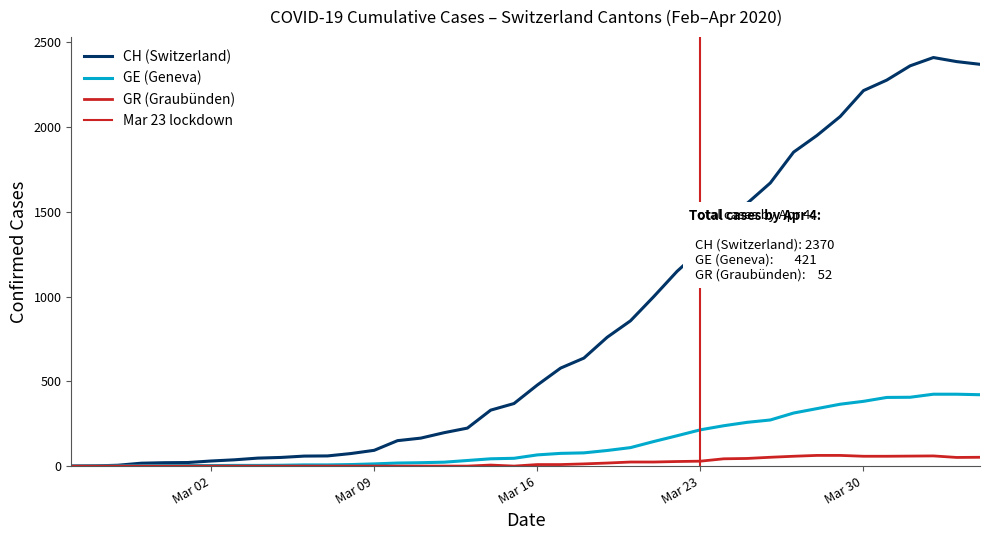

Count the number of data series in this chart.

3